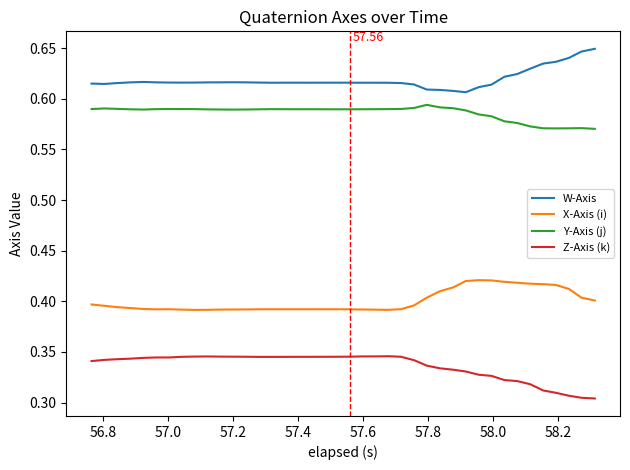

True or false: X-Axis (i) and W-Axis cross at least once.

False